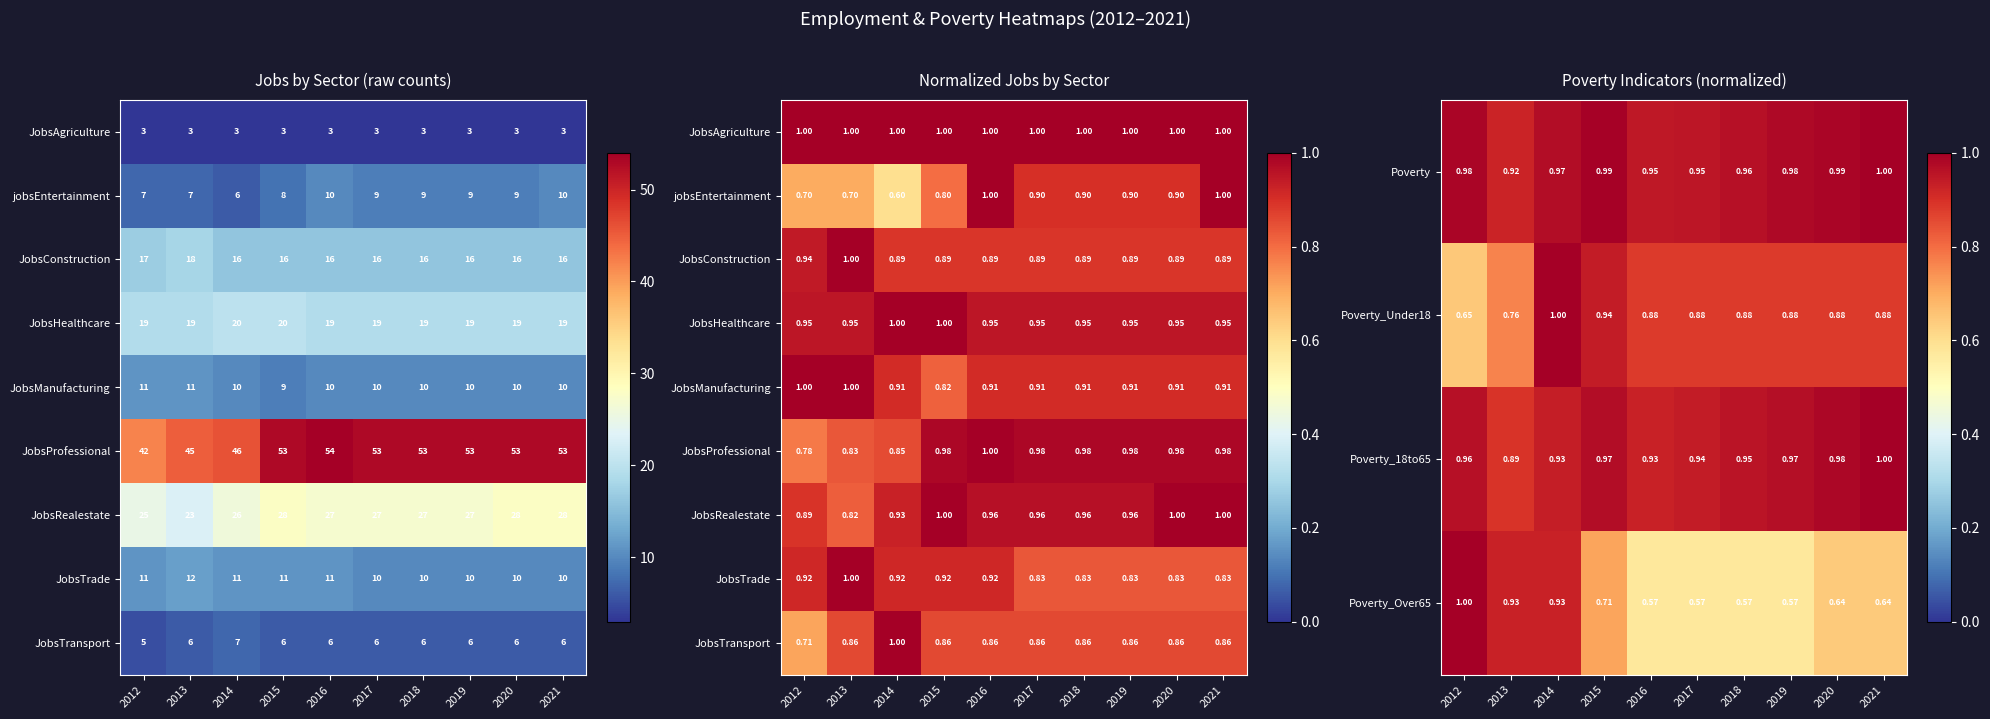

What value does the JobsTrade series have at 2021?

0.8